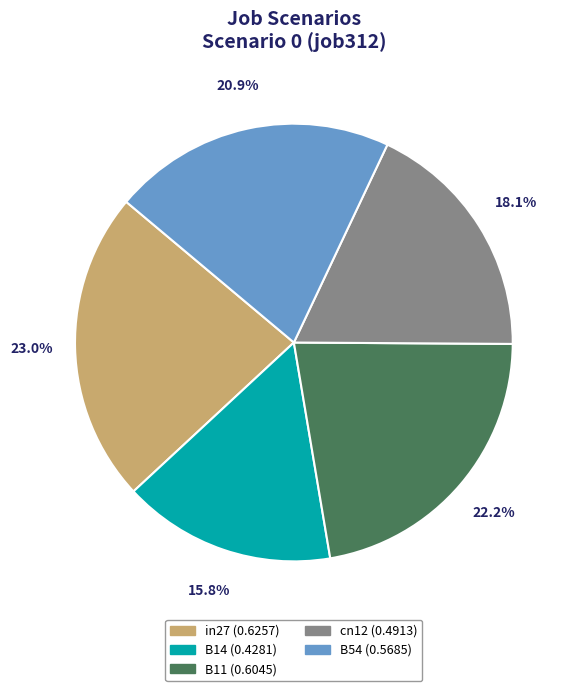

What percentage is the B11 slice, to the nearest percent?

22%